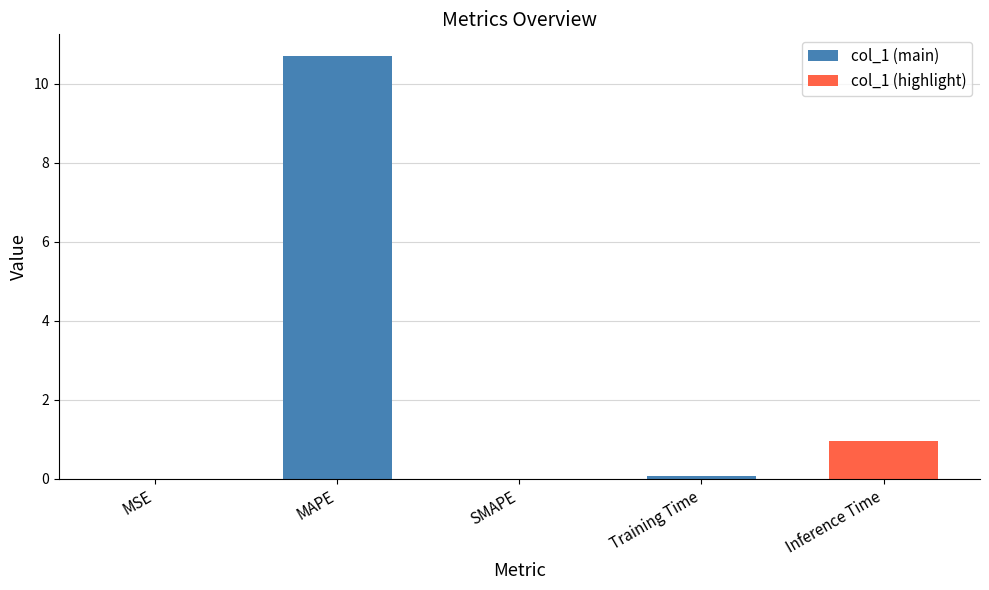

Which category has the lowest value across all series?

SMAPE